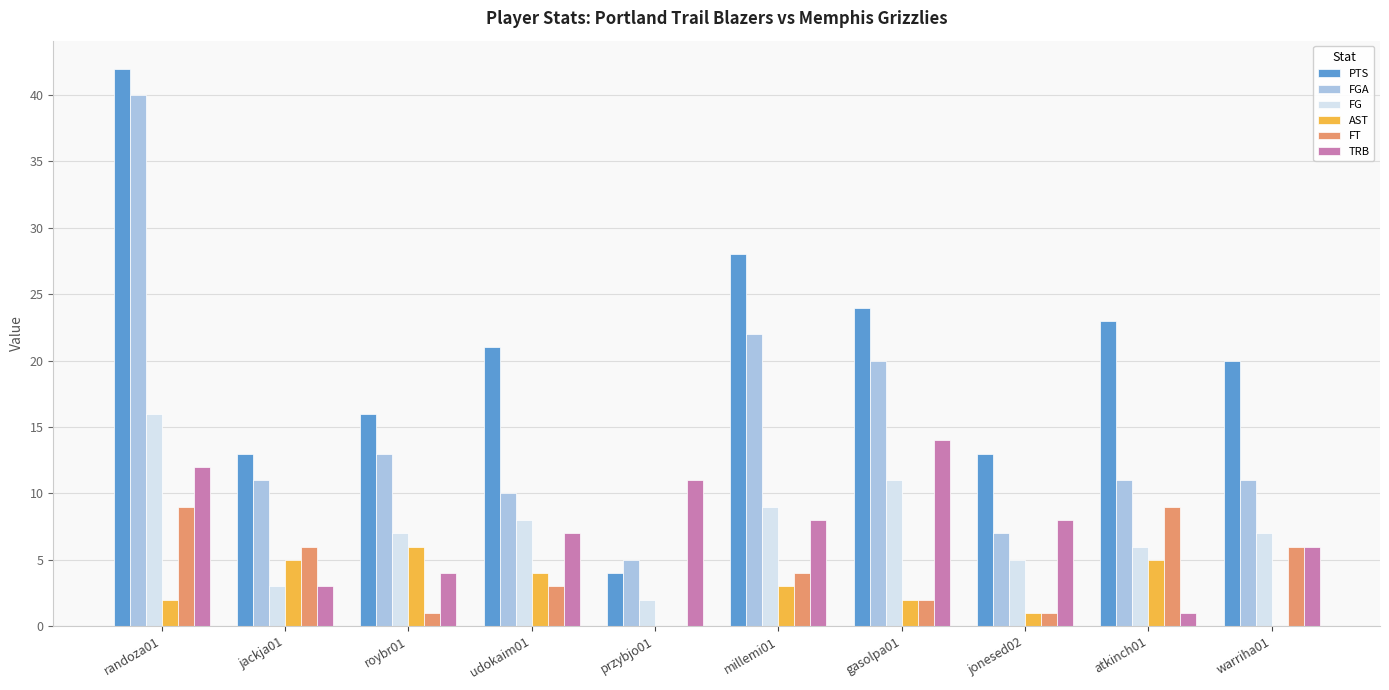

Which series changed the most between randoza01 and millemi01?

FGA